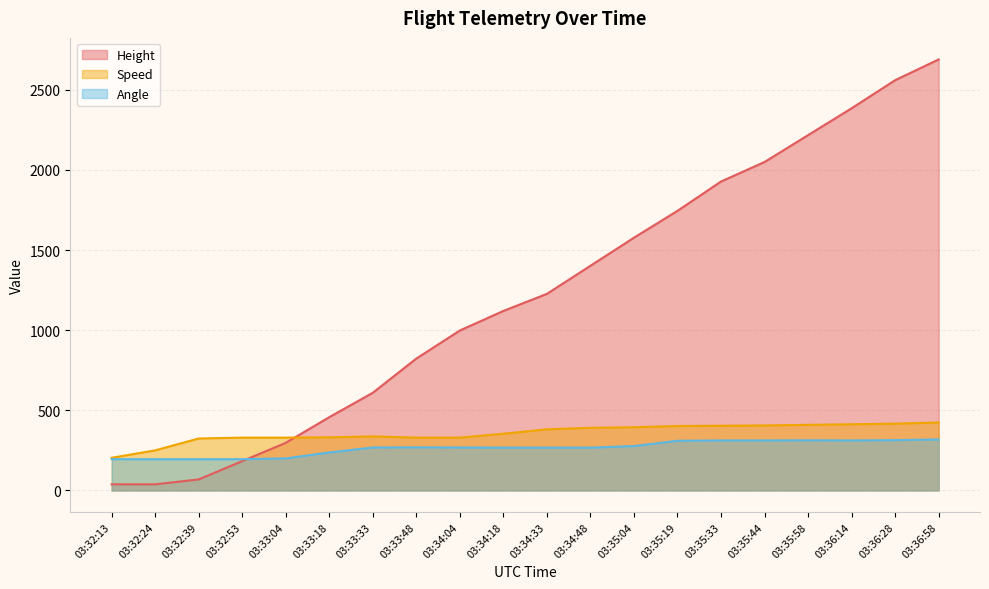

How many lines are shown in the chart?

3